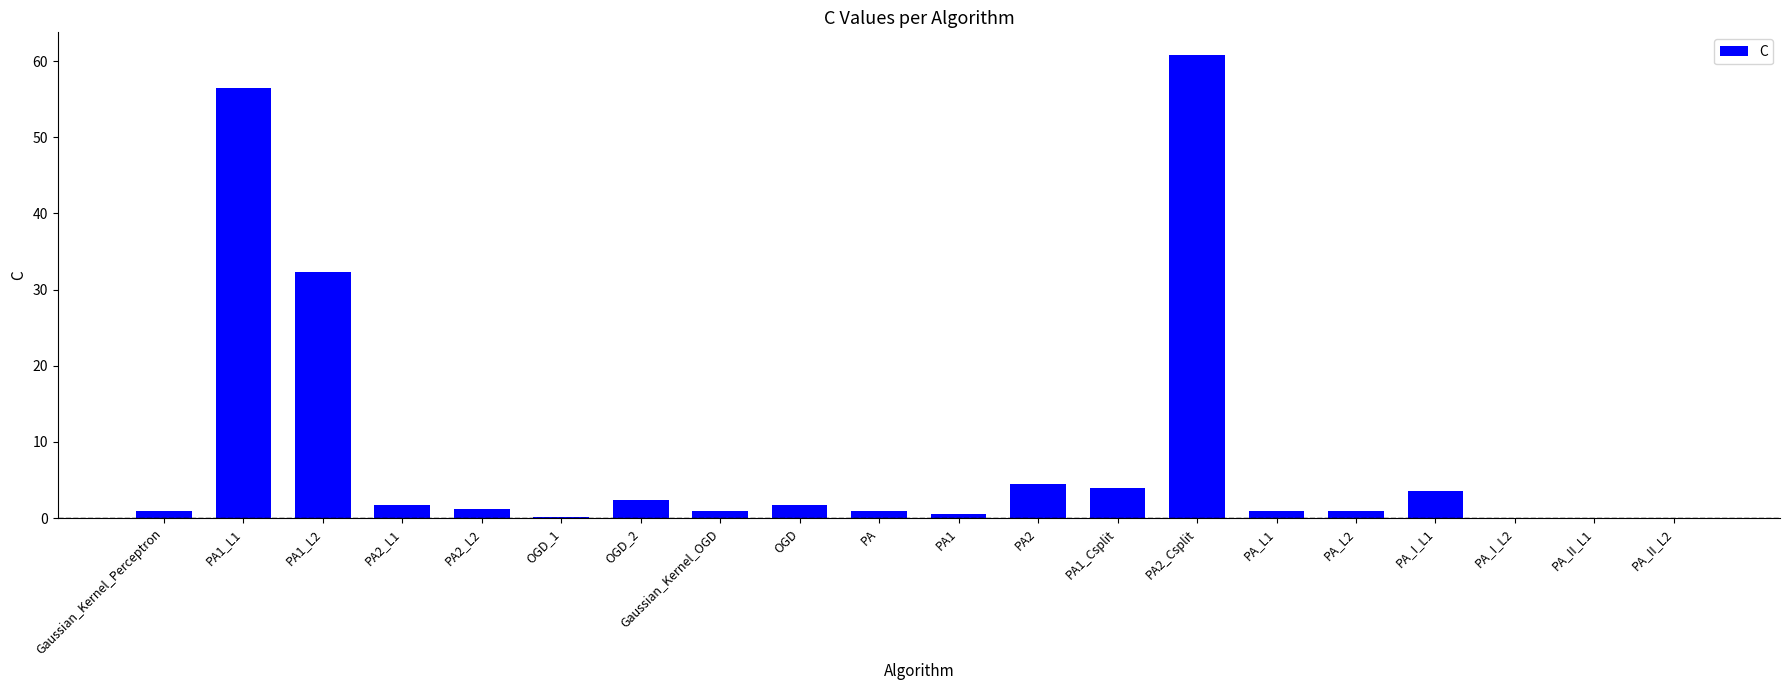

What is the change in value from PA1 to PA1_Csplit?

+3.4